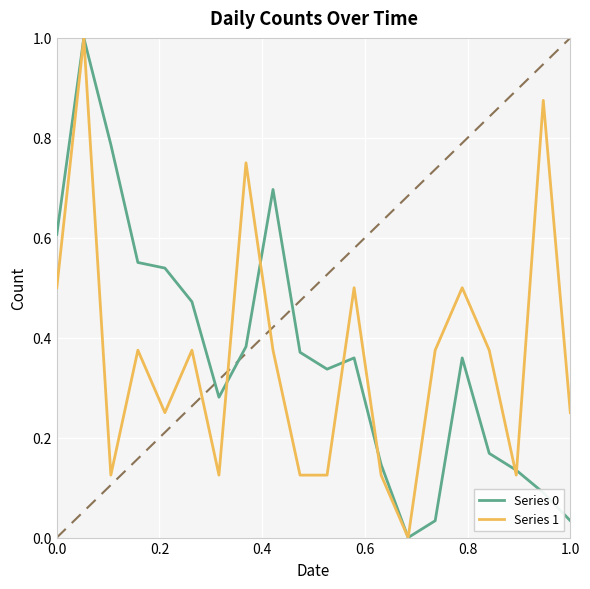

What is the greatest value displayed?

1.0